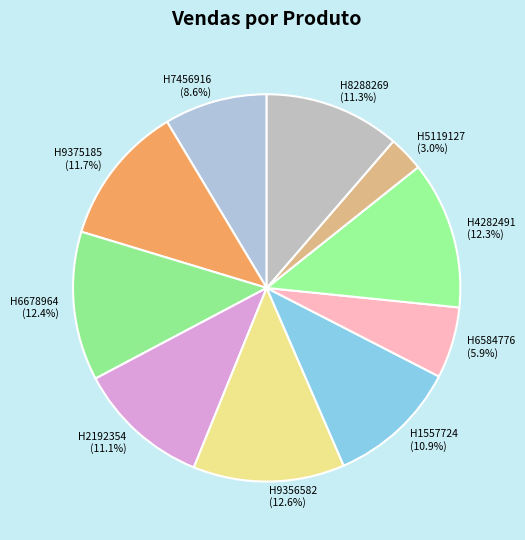

Which slice is the smallest?

H5119127